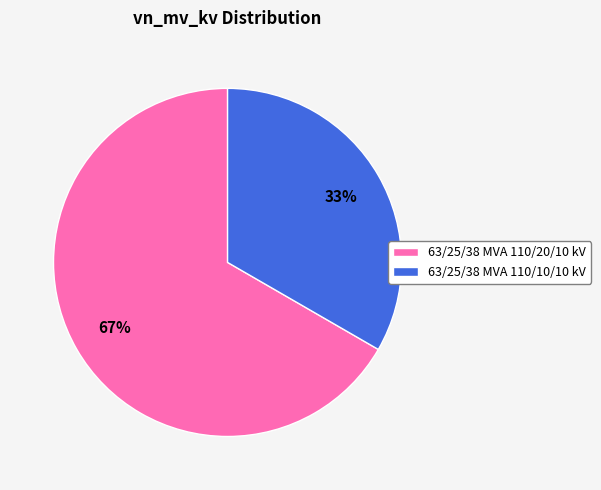

Rank the categories by value from lowest to highest.

63/25/38 MVA 110/10/10 kV, 63/25/38 MVA 110/20/10 kV